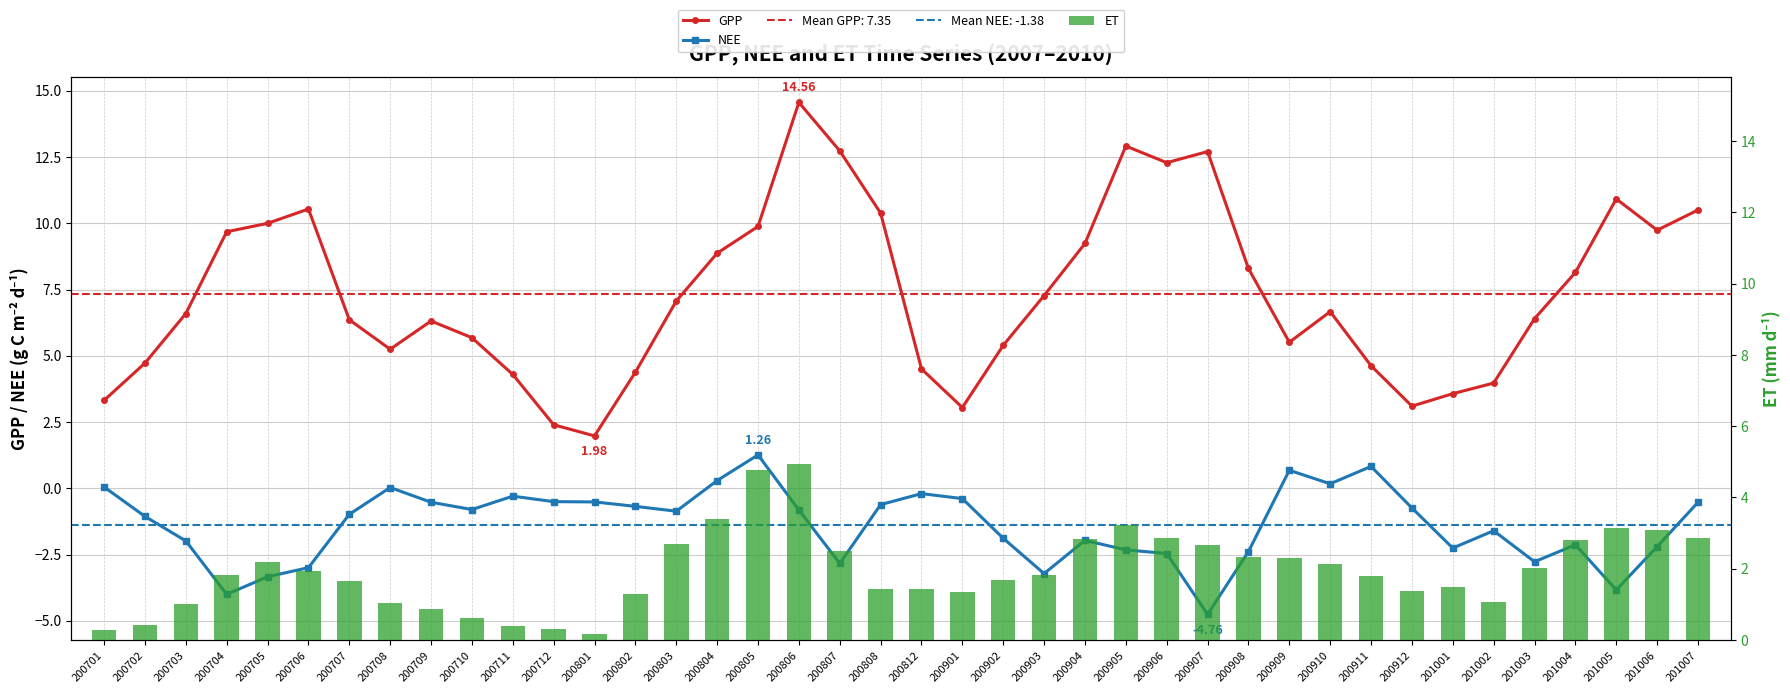

Between 200703 and 200908, which is larger?

200908